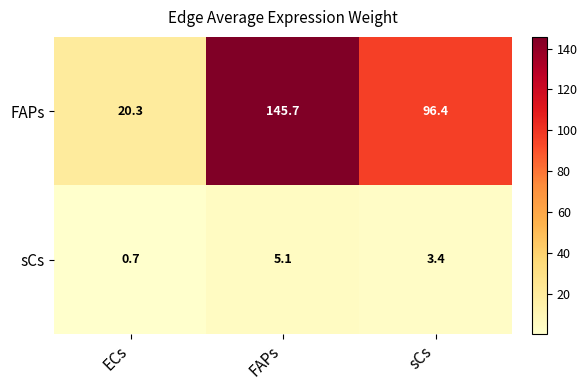

Which category has the highest value across all series?

FAPs